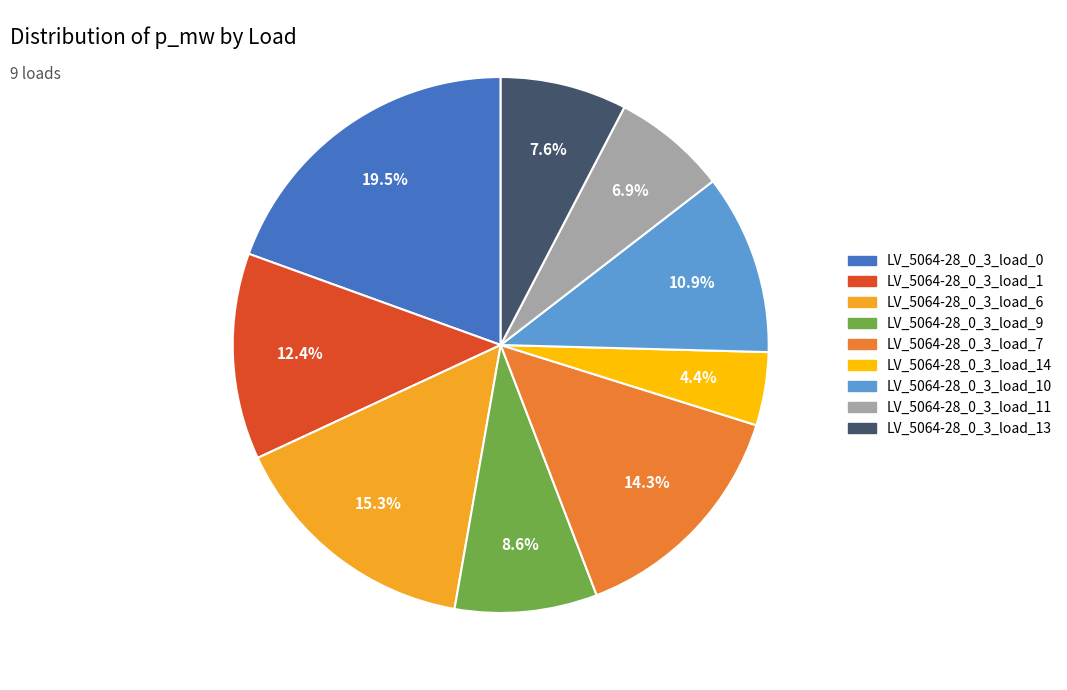

Combined, what portion of the pie is LV_5064-28_0_3_load_1 and LV_5064-28_0_3_load_10?

23.3%